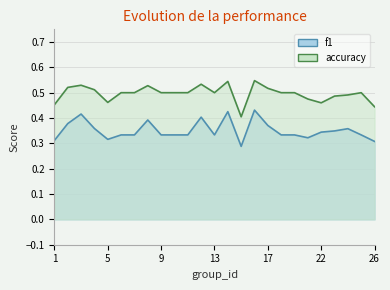

In f1, how many points are lower than both neighbors (excluding endpoints)?

4